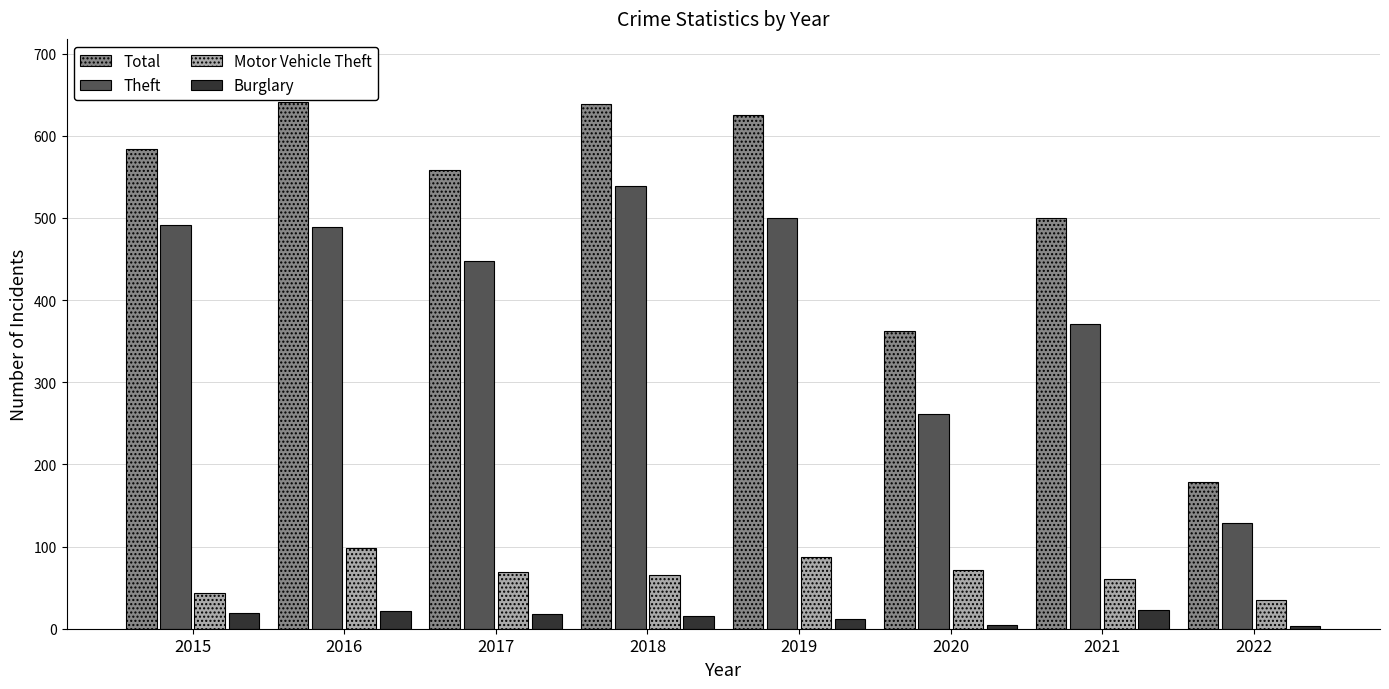

What is the lowest value of the Motor Vehicle Theft series?

35